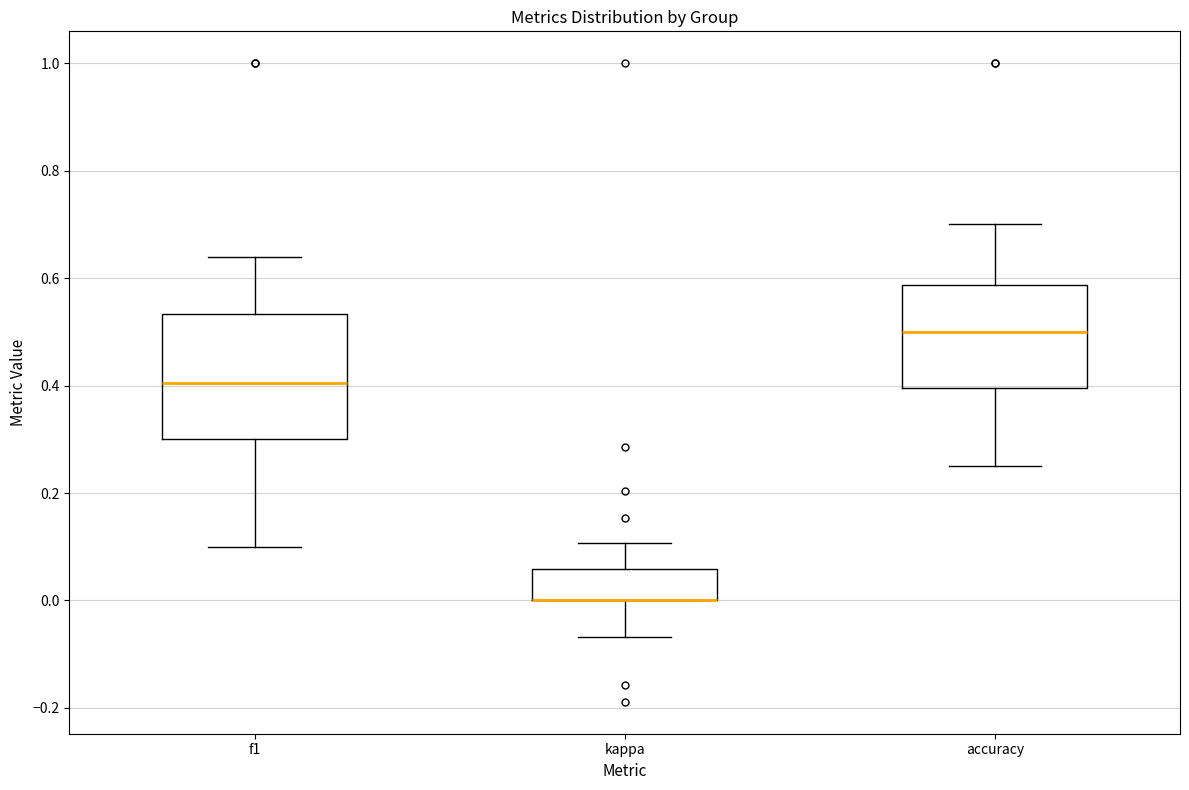

Reading left to right, read every box against the y-axis: the position of its median line, the range the box covers, and the ends of its whiskers. The values are not printed on the chart, so give them approximately, as read against the axis.

f1: median 0.40, box 0.30 to 0.54, whiskers 0.10 to 0.64
kappa: median 0.00 (drawn on the box's lower edge), box 0.00 to 0.06, whiskers -0.06 to 0.10
accuracy: median 0.50, box 0.40 to 0.58, whiskers 0.26 to 0.70